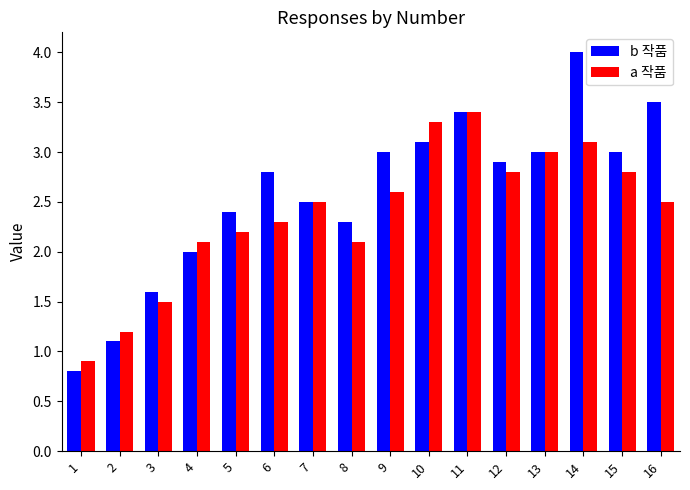

How many series are shown in this chart?

2